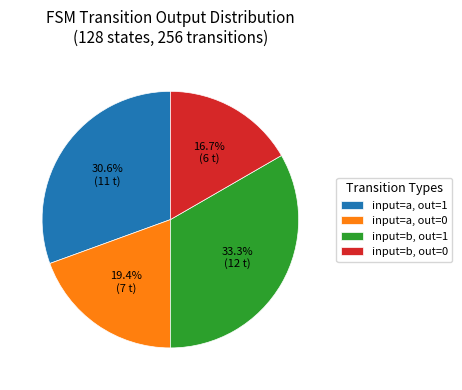

Which category has the smallest portion of the pie?

input=b, out=0